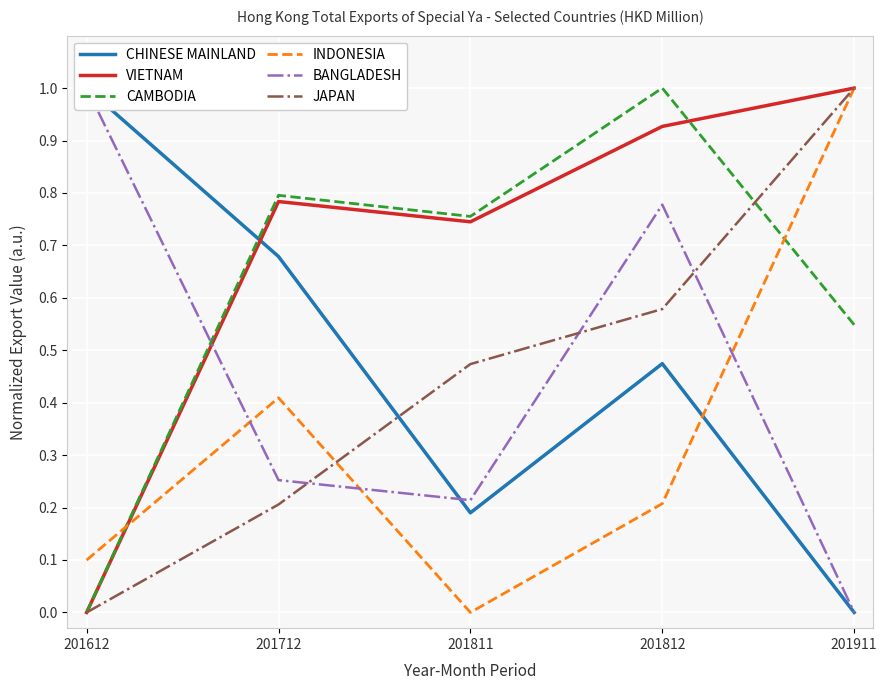

What is the difference between the maximum and minimum values in the CAMBODIA series?

1.0